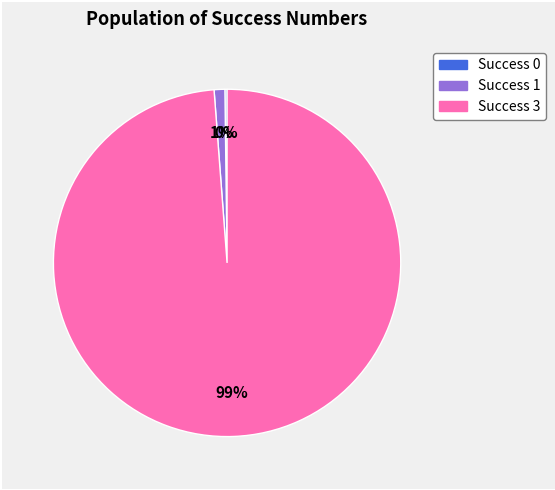

To the nearest percent, what is the average slice percentage?

33%